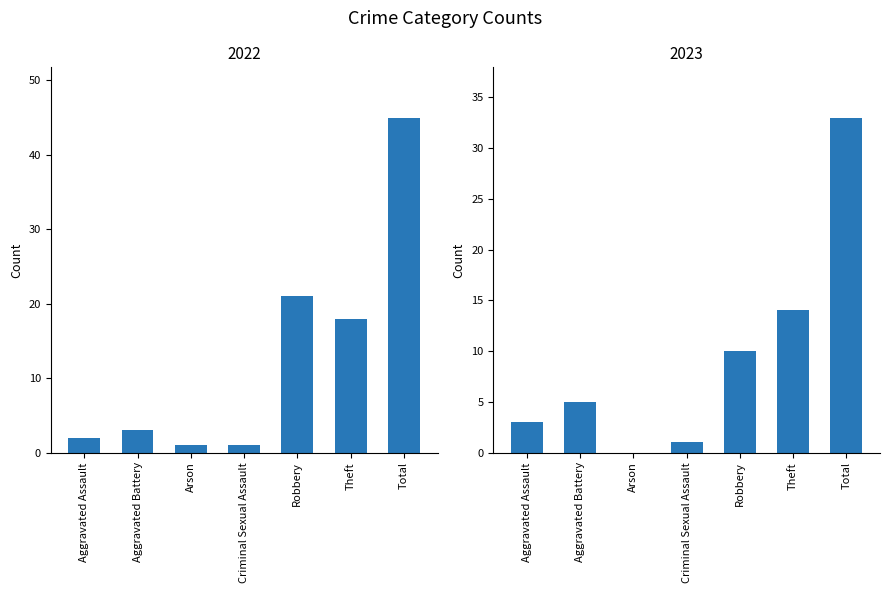

What is the difference between the highest and lowest values at Aggravated Battery?

2